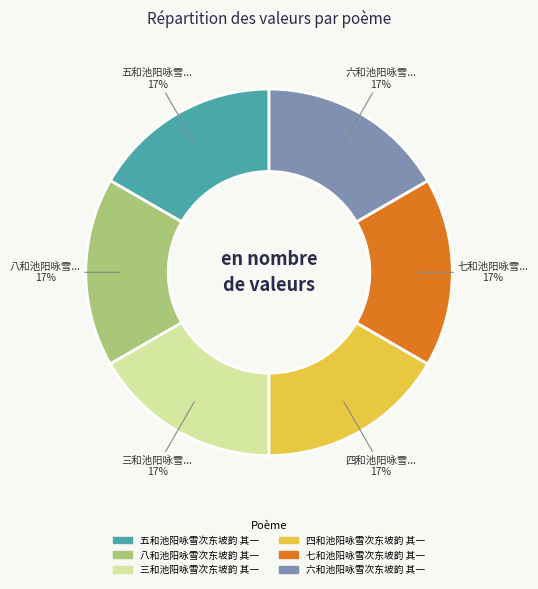

Is there a majority slice in this chart?

No